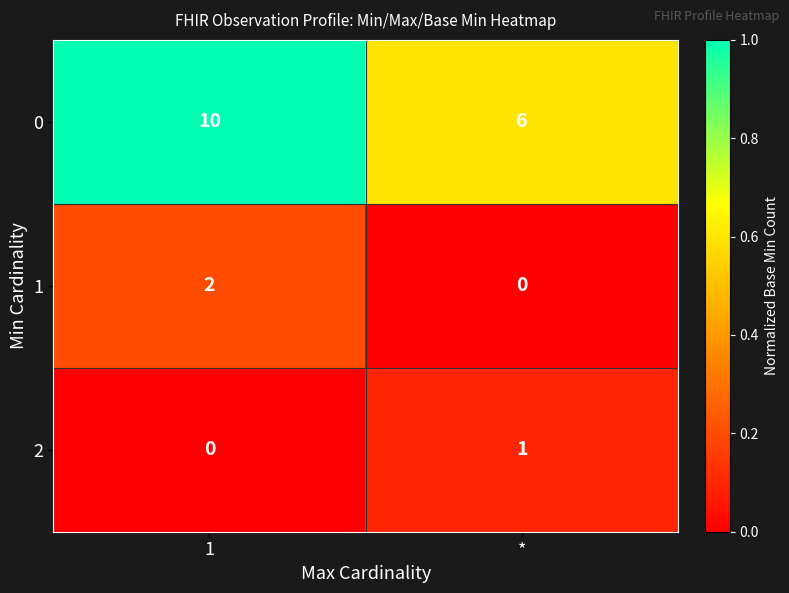

The 2 series shows 0 at *. True or false?

False